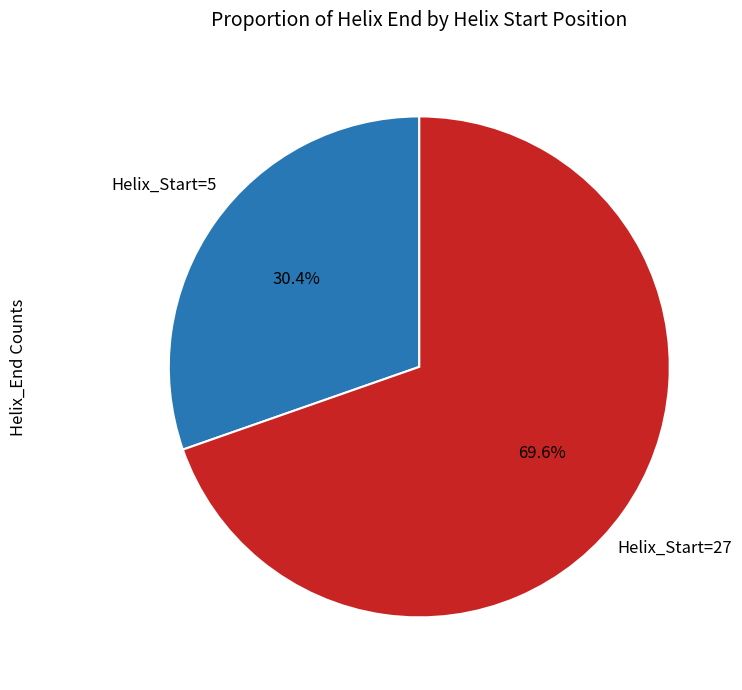

How many segments does this pie chart have?

2